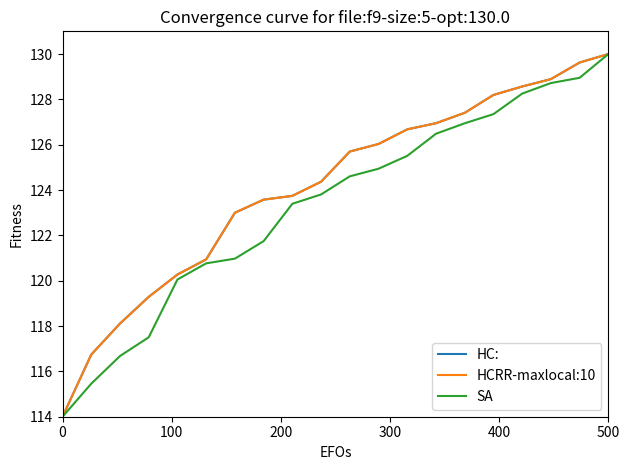

Which series has the largest total across all categories?

HC: